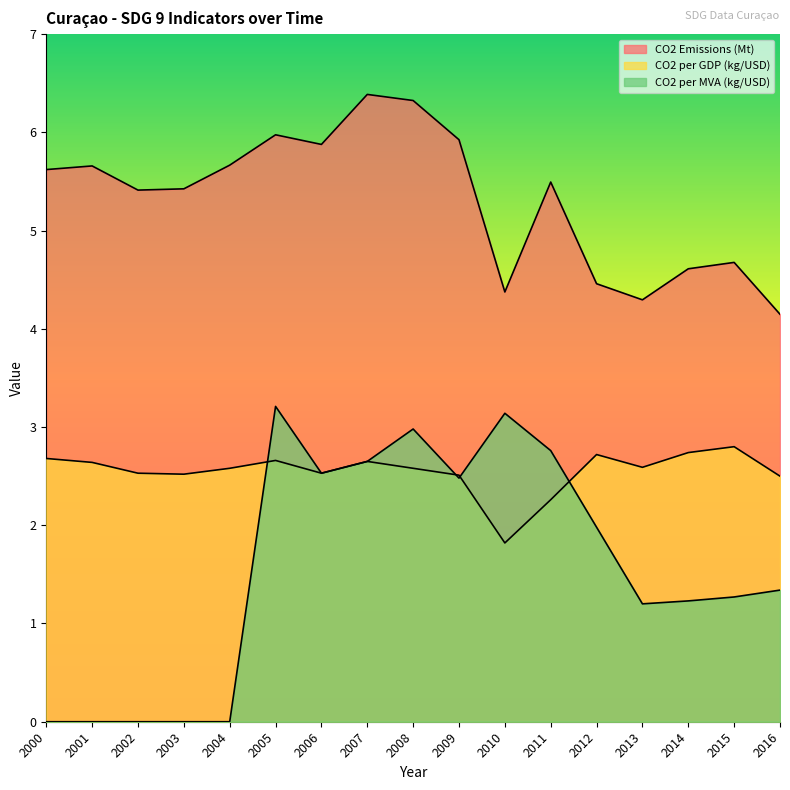

True or false: CO2 per MVA (kg/USD) has more than 2 points higher than both neighbors.

True